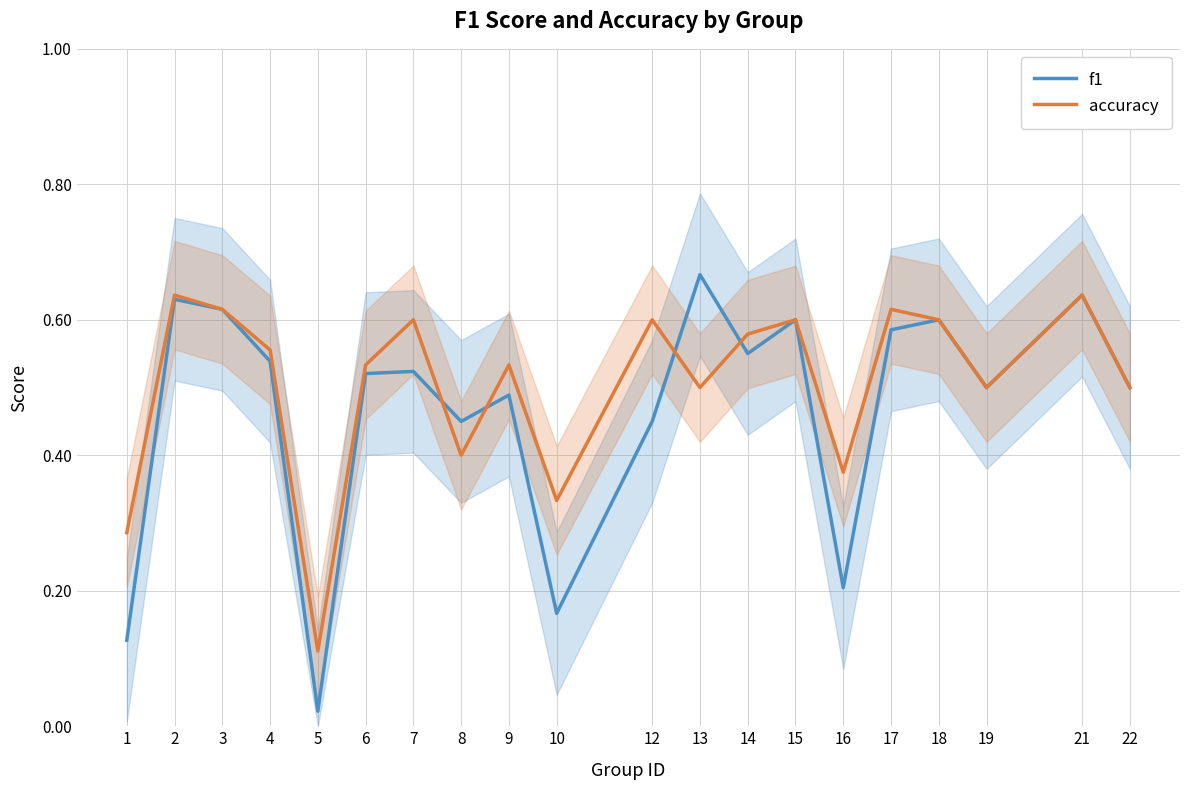

At which label does accuracy reach its minimum?

5